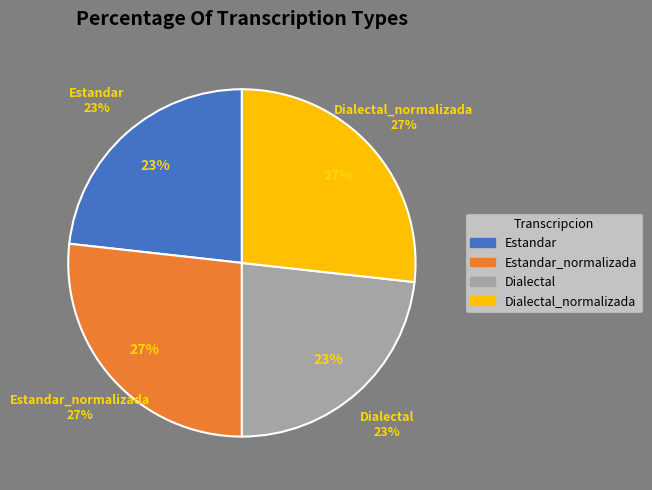

Rank the categories by value from lowest to highest.

Estandar, Dialectal, Estandar_normalizada, Dialectal_normalizada